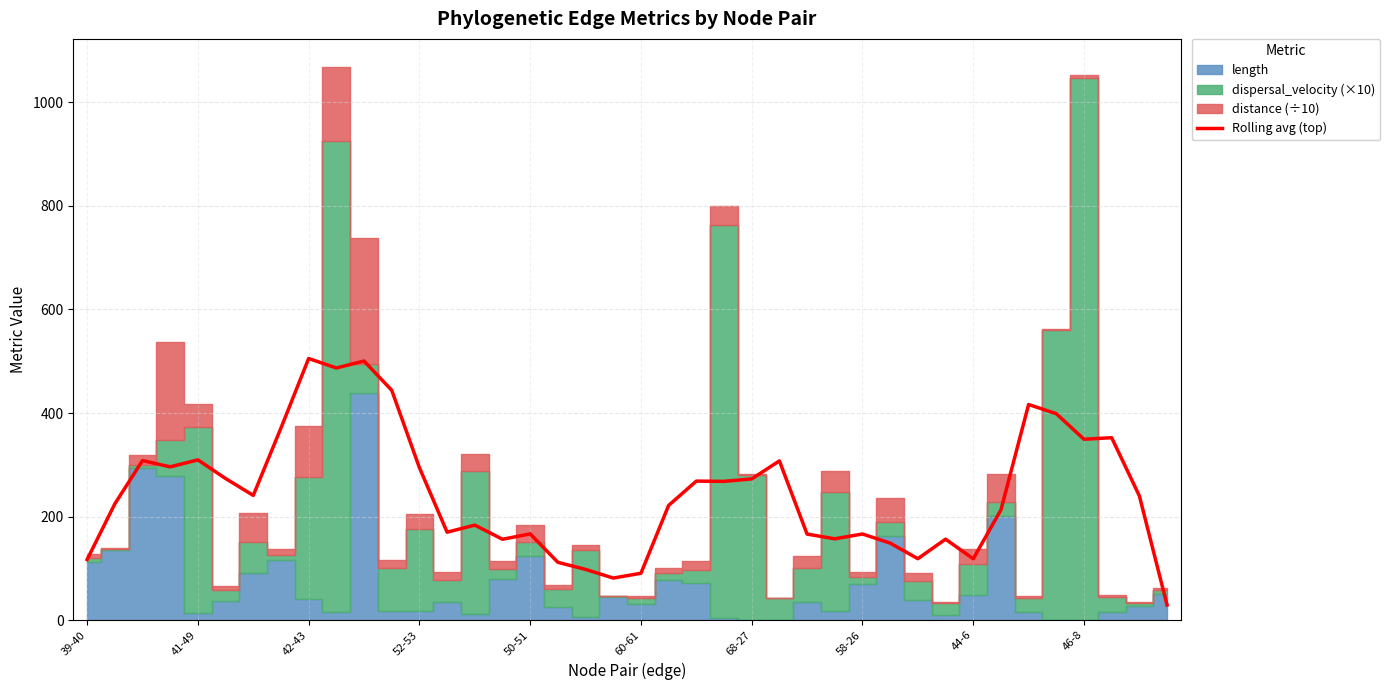

True or false: the data shows 38.6 at 17.

False